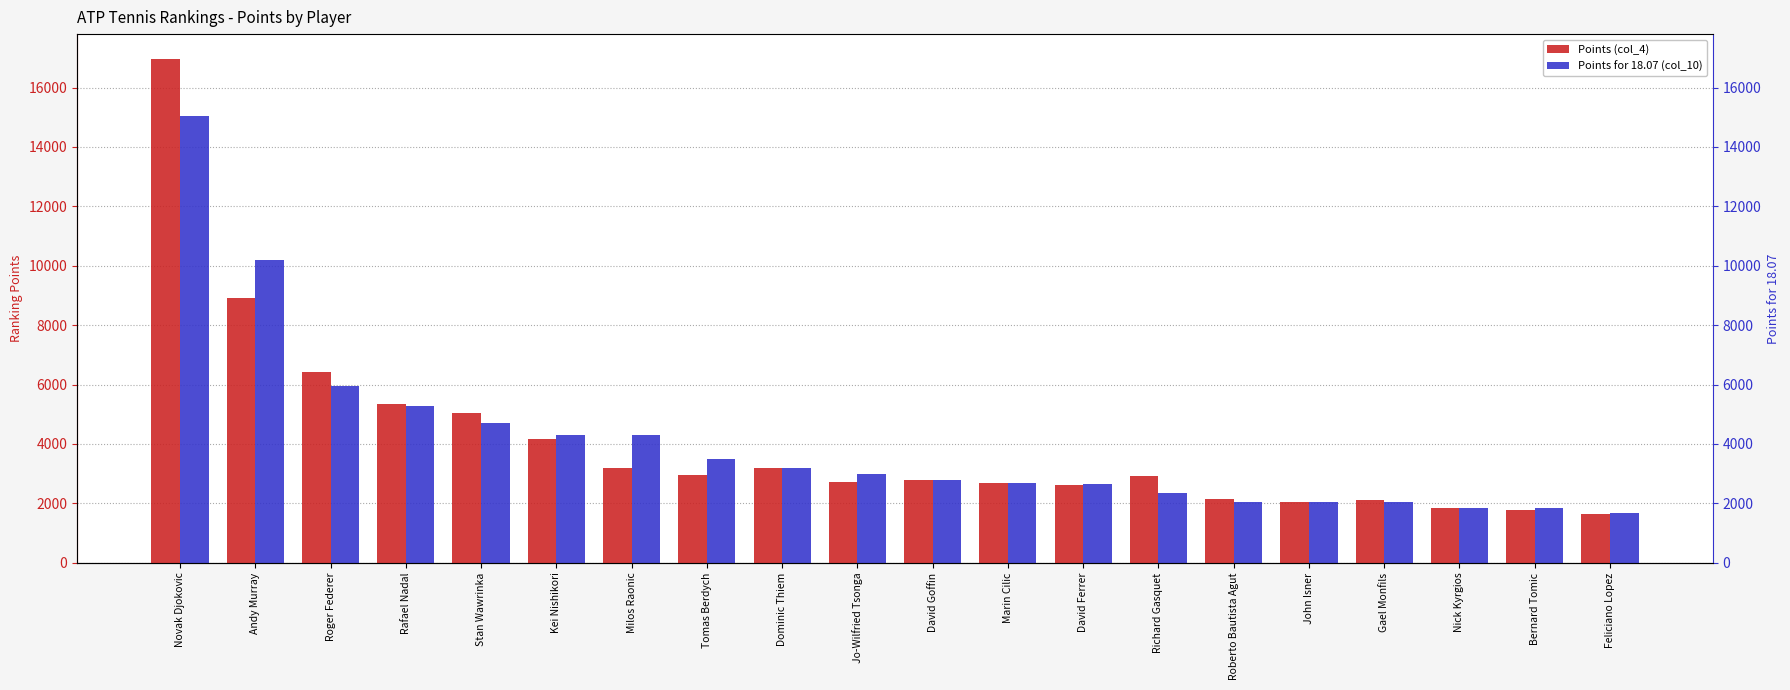

What is the value of the Points for 18.07 (col_10) bar at the 3rd from the left?

5945